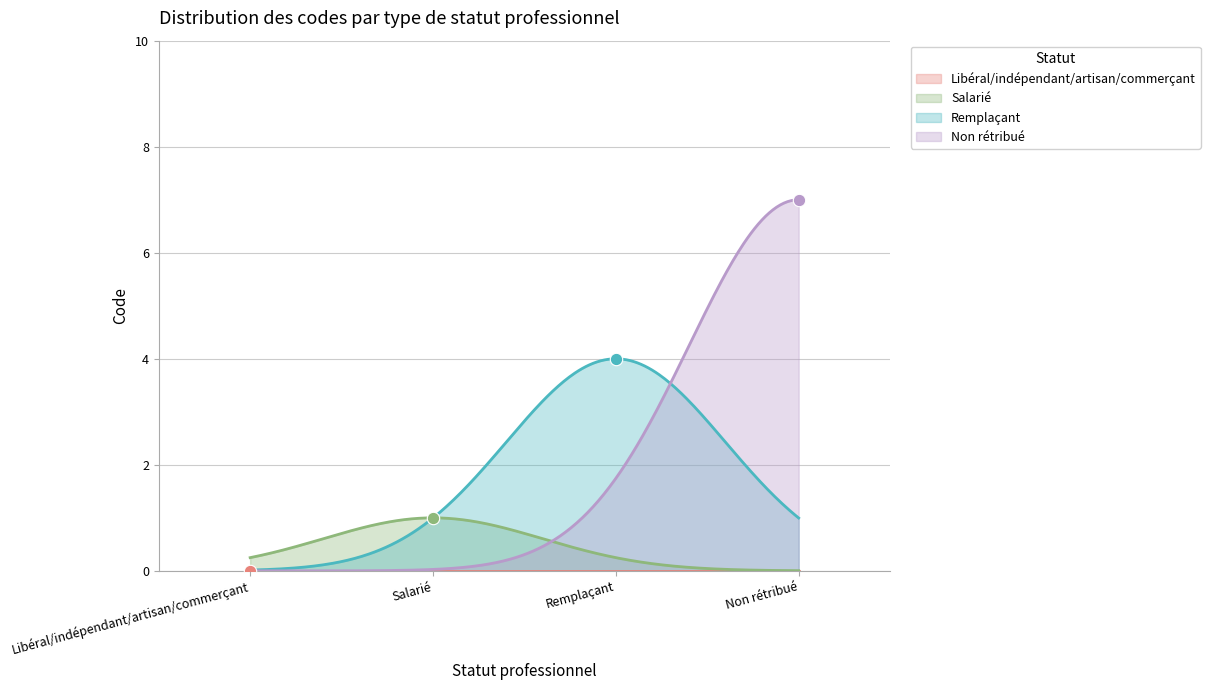

Approximately how many times larger is the value at Non rétribué compared to Remplaçant?

1.8